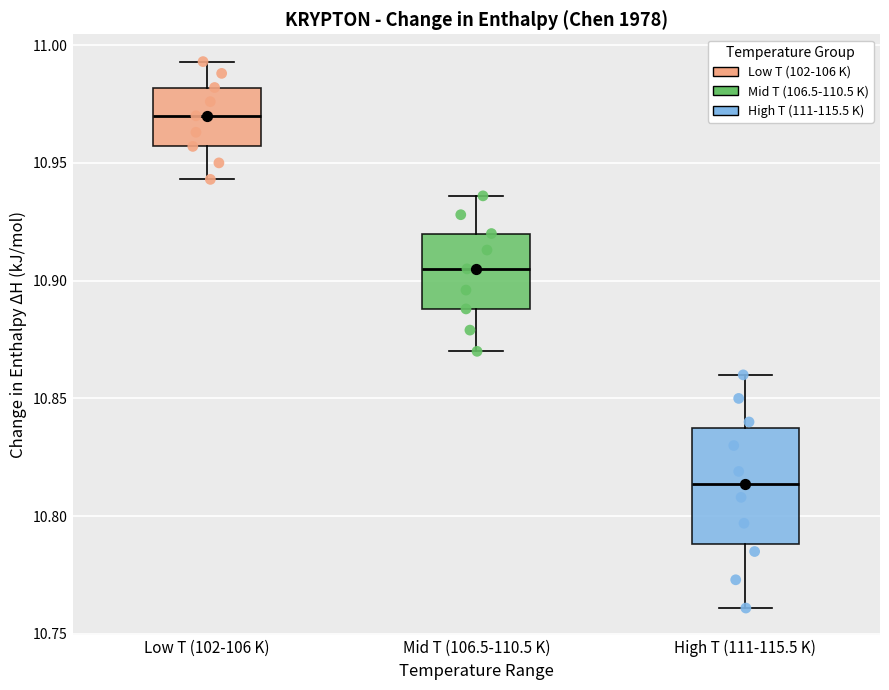

Reading left to right, transcribe this box plot: for each box, give where its median line is, the range the box spans, and where its two whiskers end, as read against the y-axis. The values are not printed on the chart, so give them approximately, as read against the axis.

Low T (102-106 K): median 10.970, box 10.955 to 10.980, whiskers 10.945 to 10.995
Mid T (106.5-110.5 K): median 10.905, box 10.890 to 10.920, whiskers 10.870 to 10.935
High T (111-115.5 K): median 10.815, box 10.790 to 10.840, whiskers 10.760 to 10.860